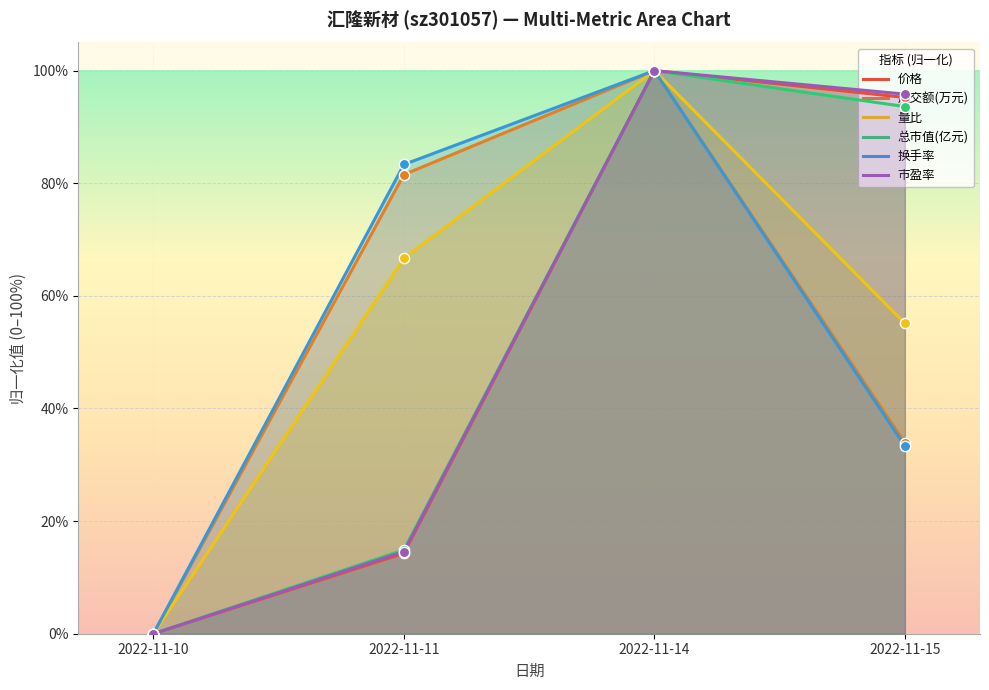

Is the value of 量比 at 2022-11-10 greater than the value of 总市值(亿元) at 2022-11-15?

No